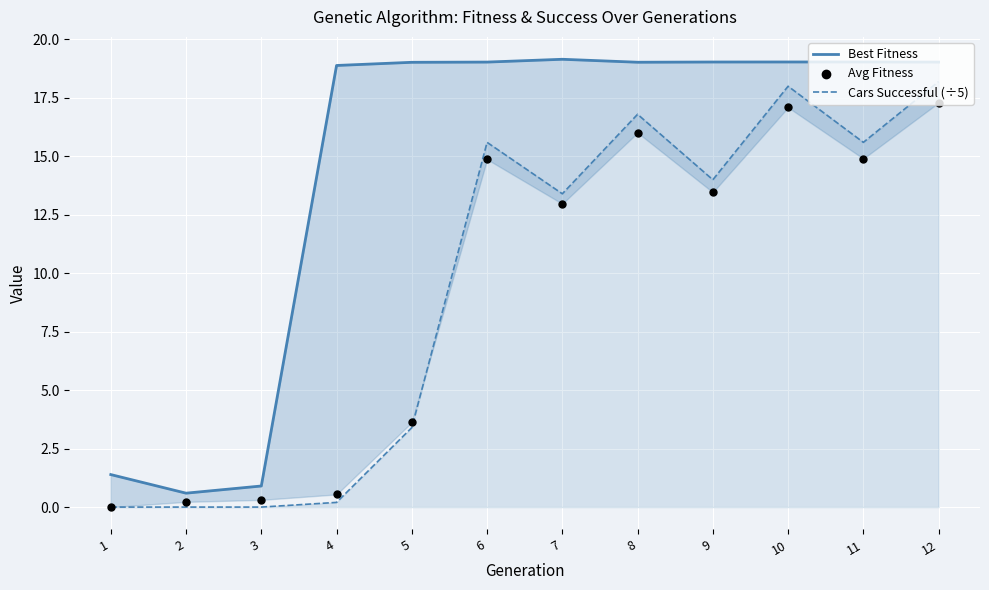

Which series has the widest spread of Y values?

Best Fitness